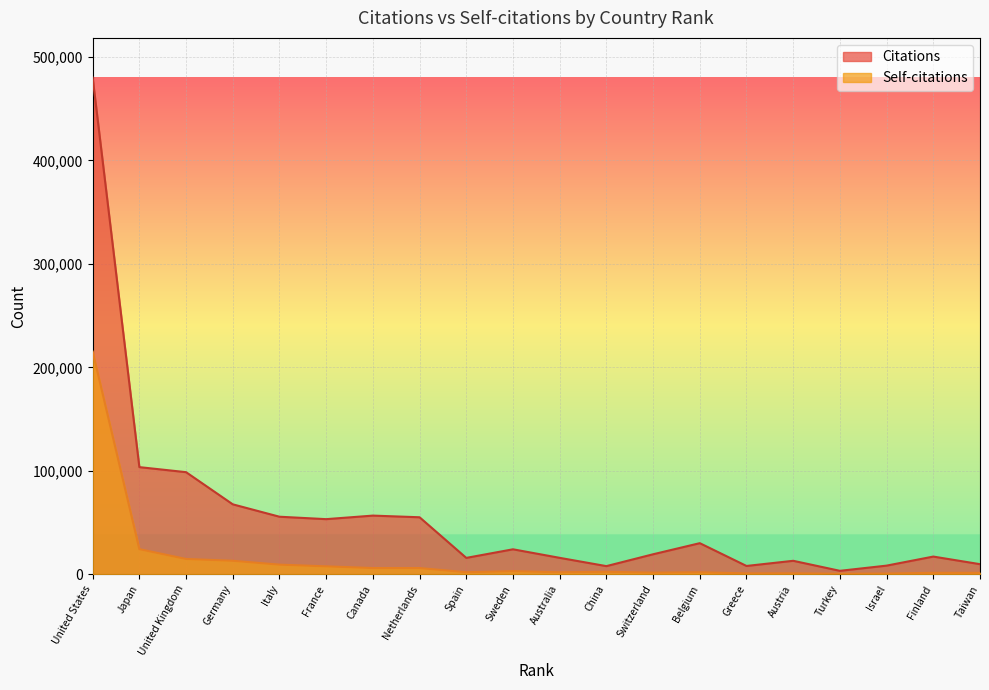

In Citations, how many points are higher than both neighbors (excluding endpoints)?

5